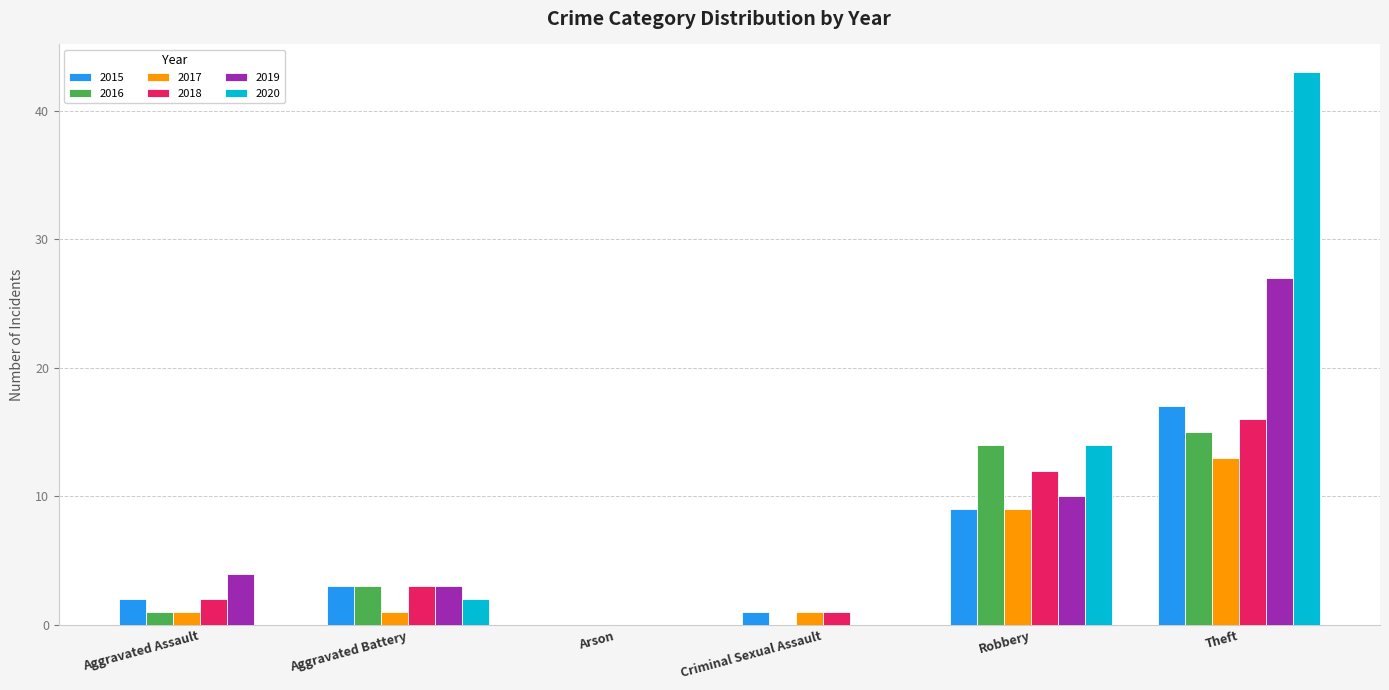

True or false: 2019 has a value of 1 at Aggravated Battery.

False